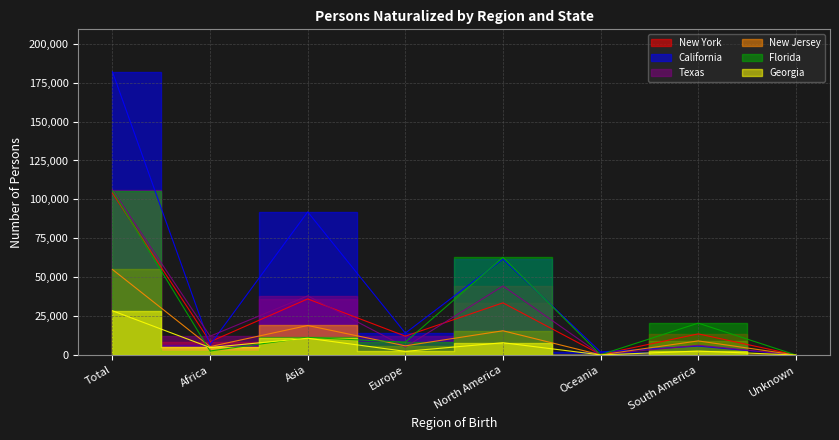

What is the average value of the Florida series?

26382